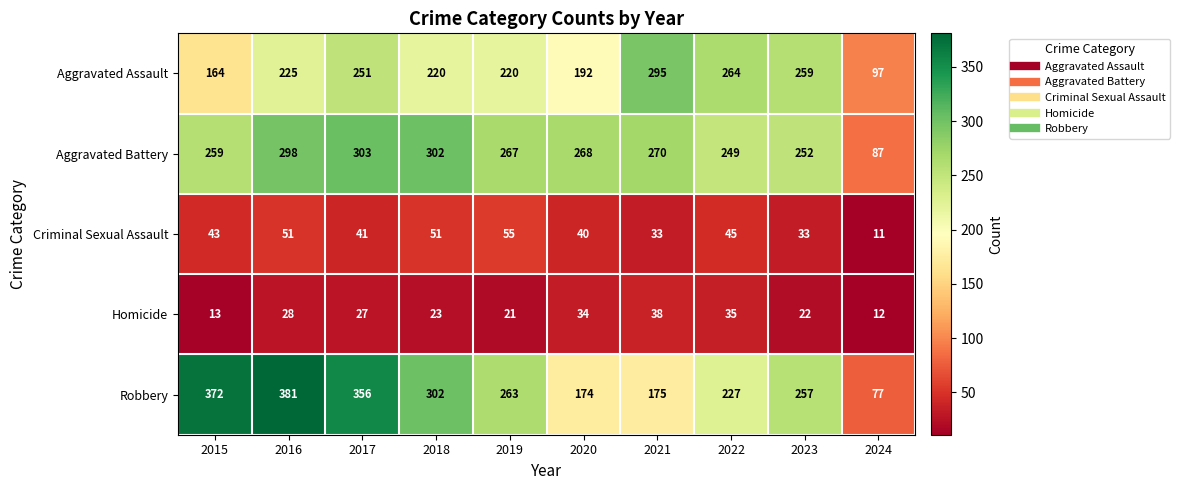

What is the total value across all series at 2022?

820